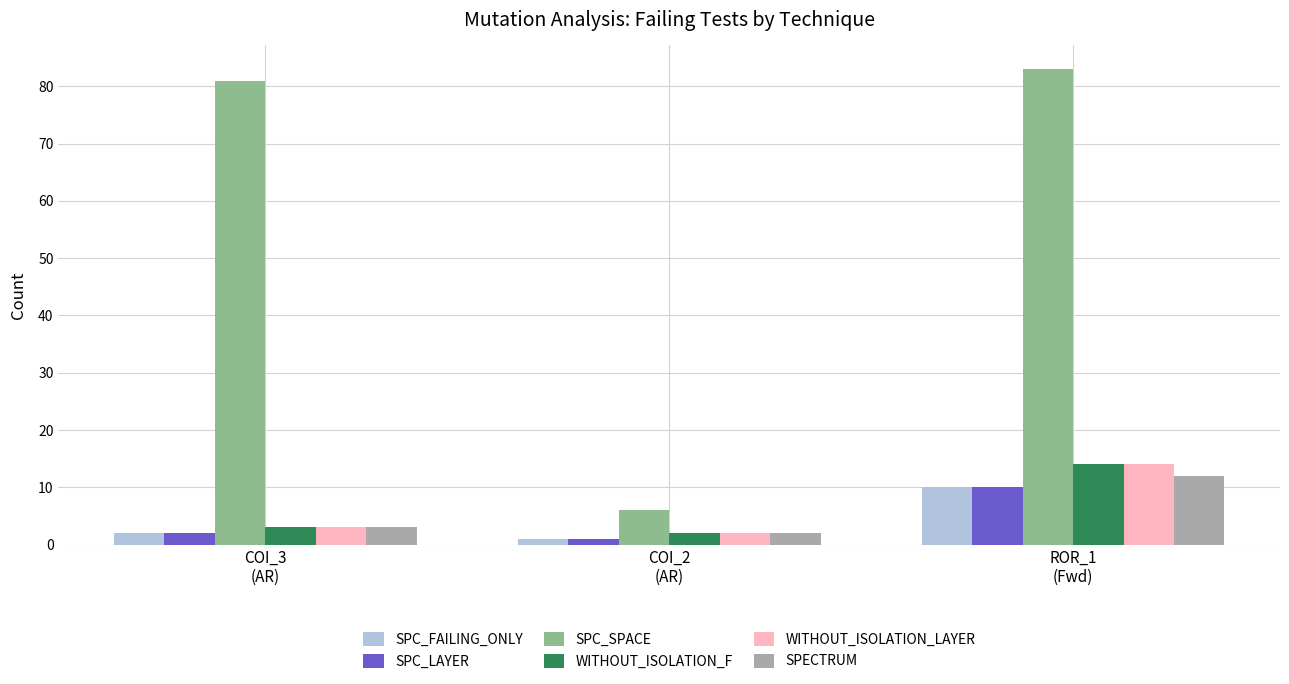

At how many categories does at least one series exceed 8?

2